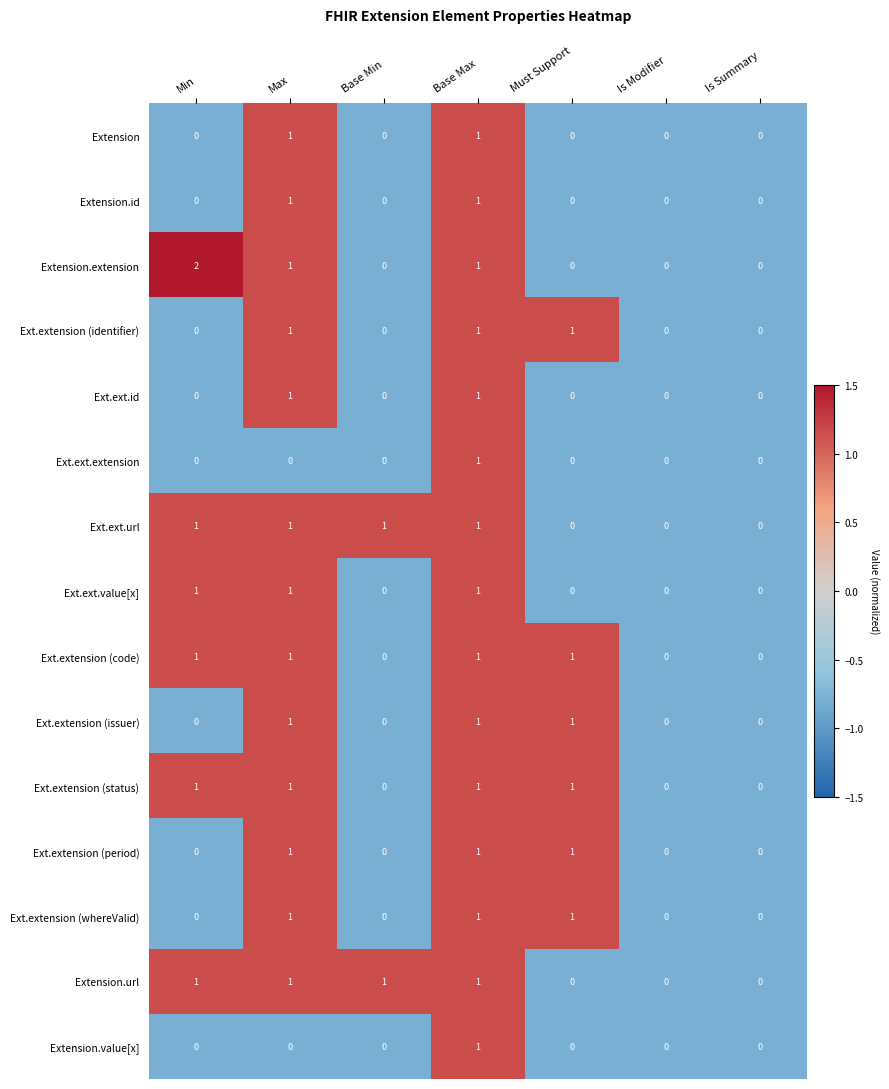

Is it true that Extension.extension equals -1 at Is Modifier?

False